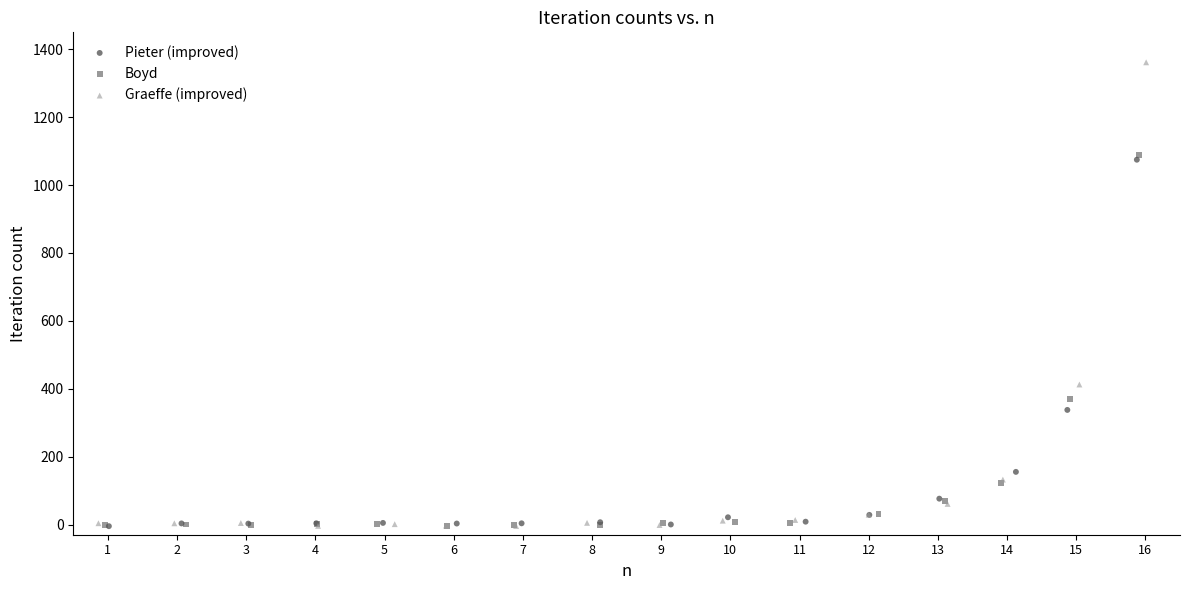

Which series reaches the maximum Y coordinate?

Graeffe (improved)